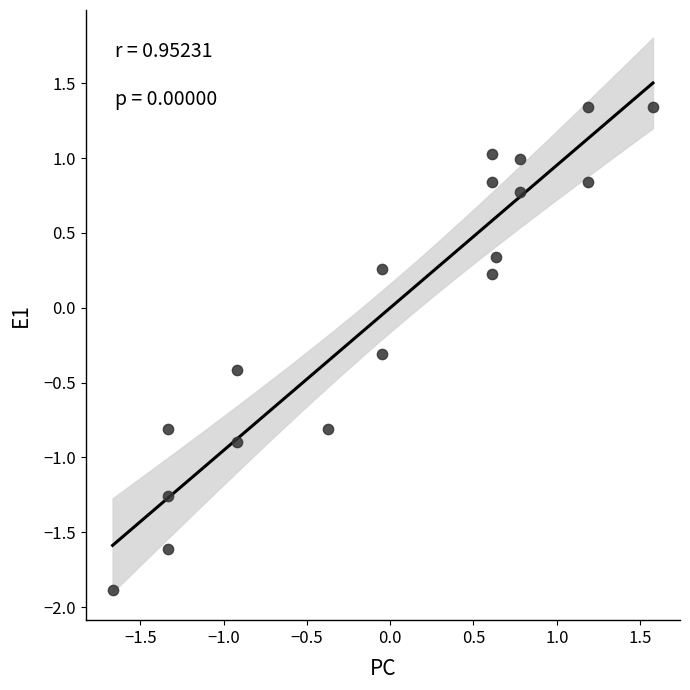

What is the range of Y values (max minus min)?

3.2